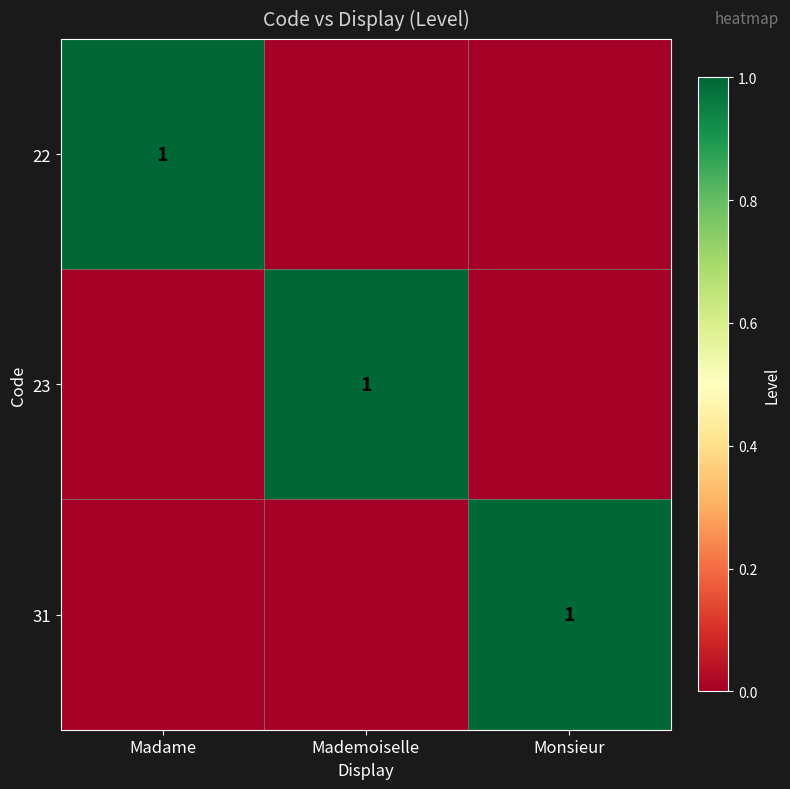

The 22 series shows 1 at Madame. True or false?

True